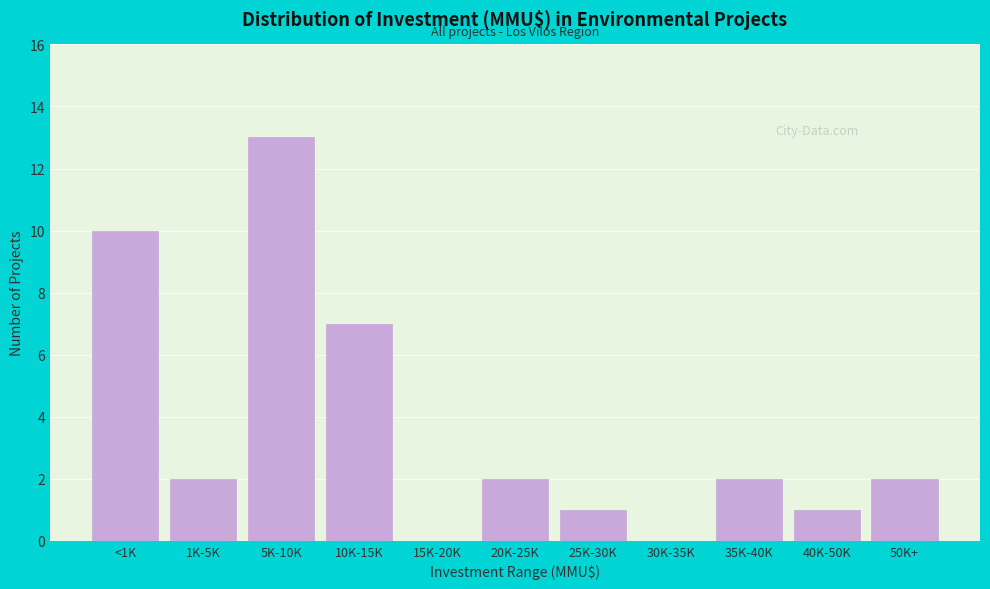

Reading right to left, what are all the values shown in this chart?

50K+=2	40K-50K=1	35K-40K=2	30K-35K=0	25K-30K=1	20K-25K=2	15K-20K=0	10K-15K=7	5K-10K=13	1K-5K=2	<1K=10